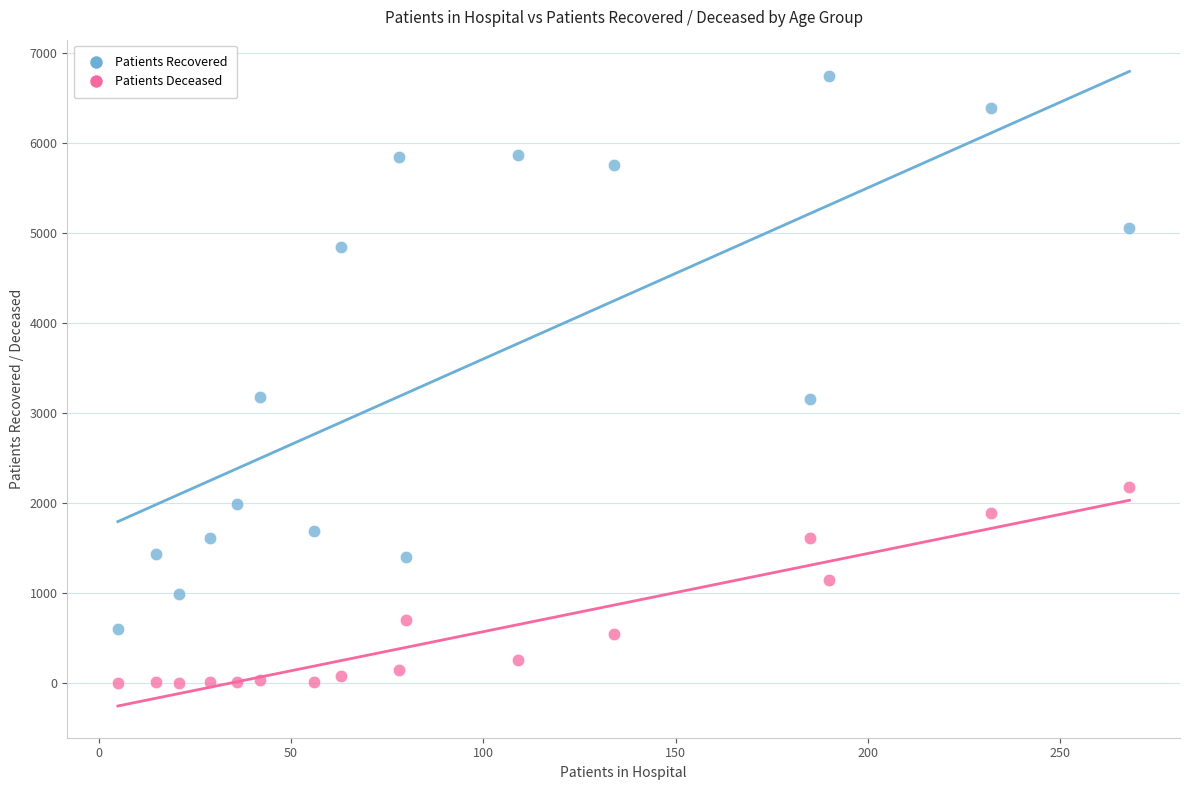

Which series reaches the minimum Y coordinate?

Patients Deceased